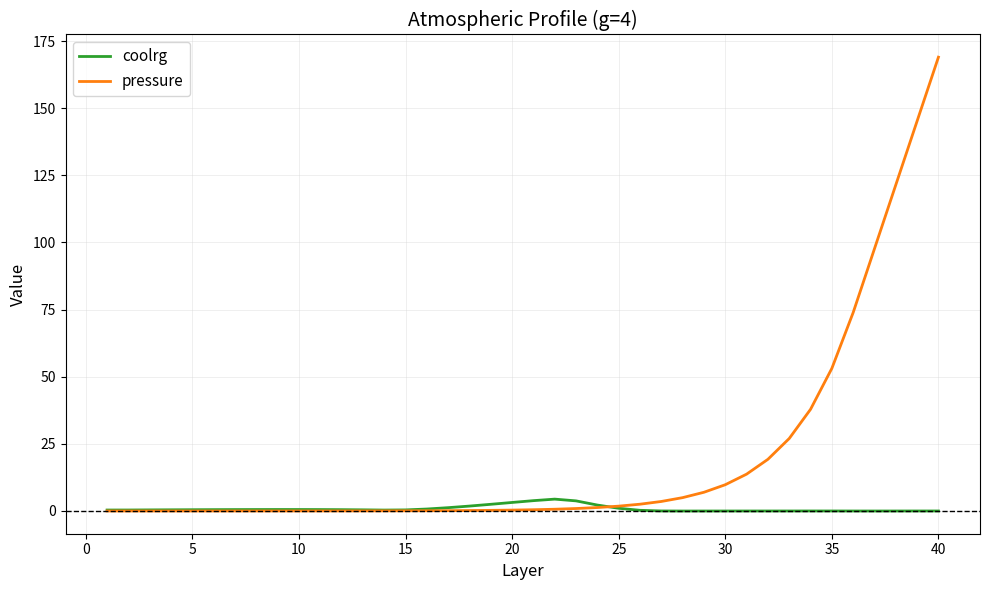

What is the difference between the maximum and second lowest values in the pressure series?

169.0